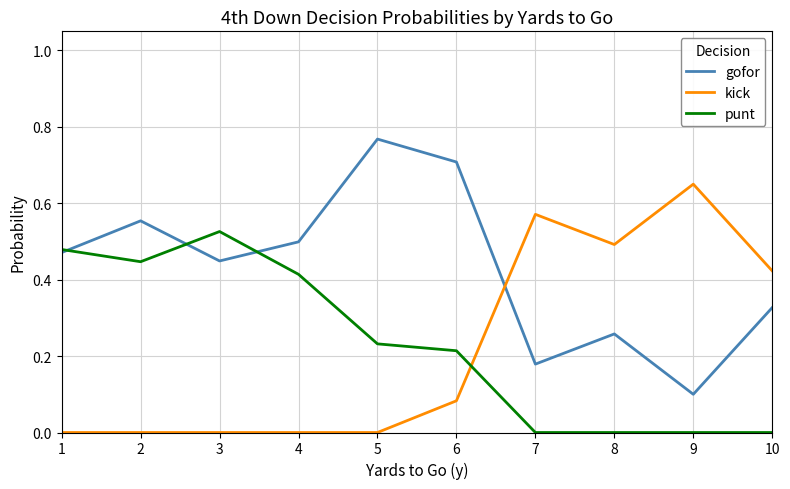

List the series in order of their peak value, highest first.

gofor, kick, punt